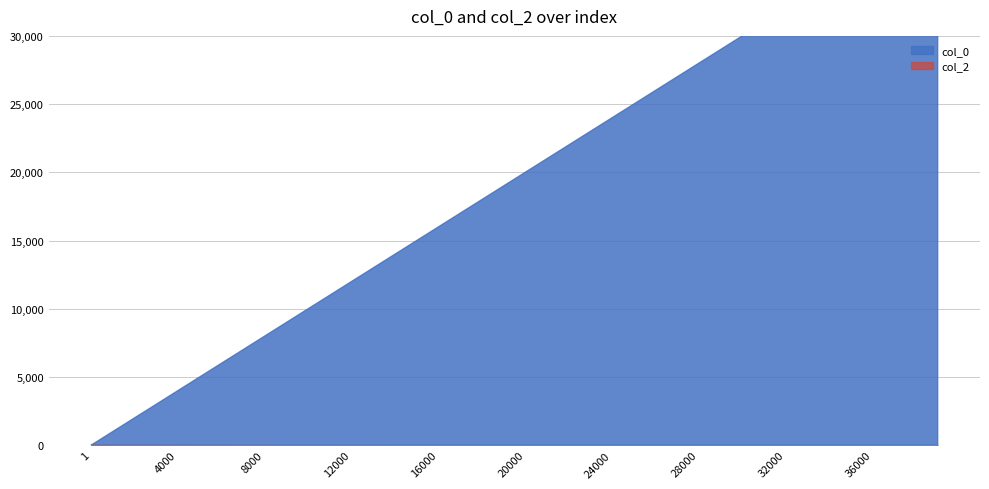

Does the chart have visible grid lines?

Yes